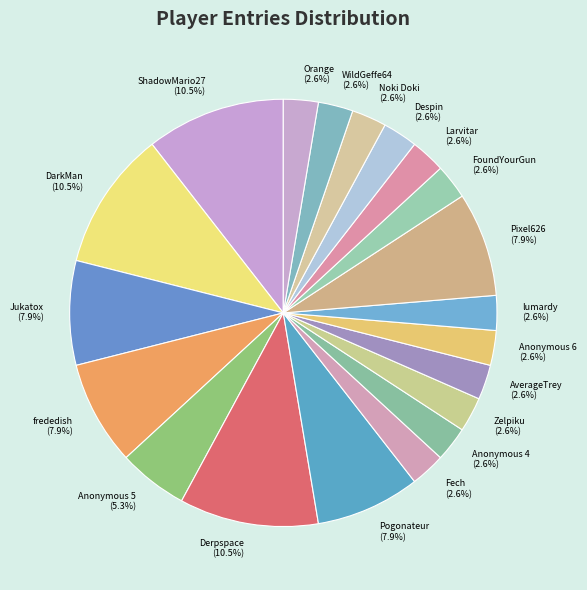

Count the number of slices in the pie.

20